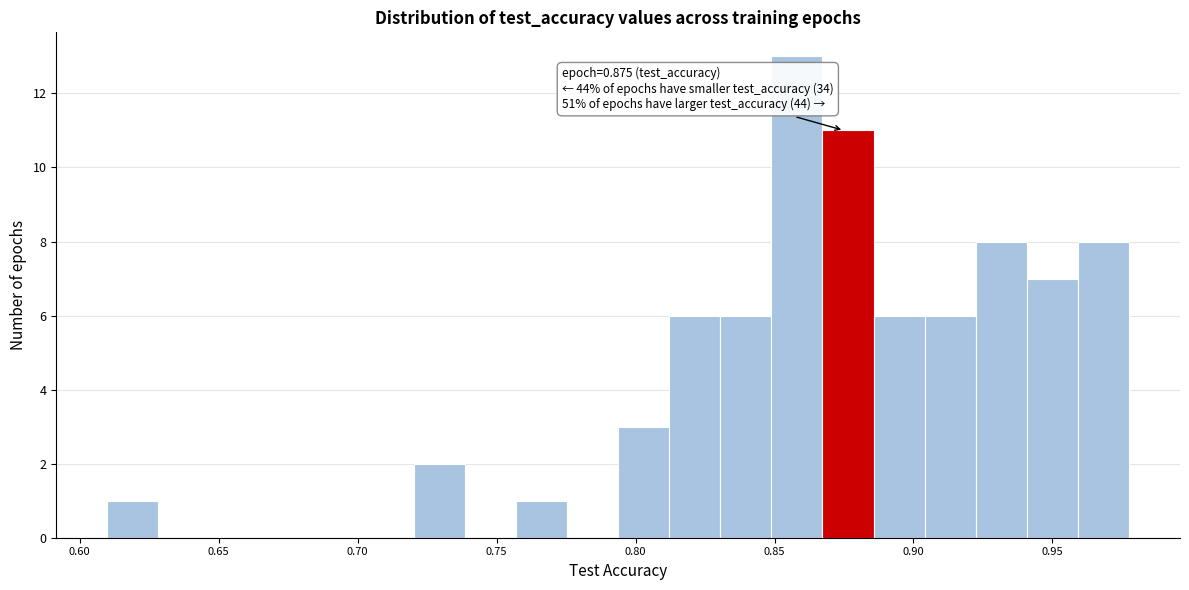

Around what value on the x-axis is the tallest bar? Give the approximate position of its centre, as read against the axis.

0.860